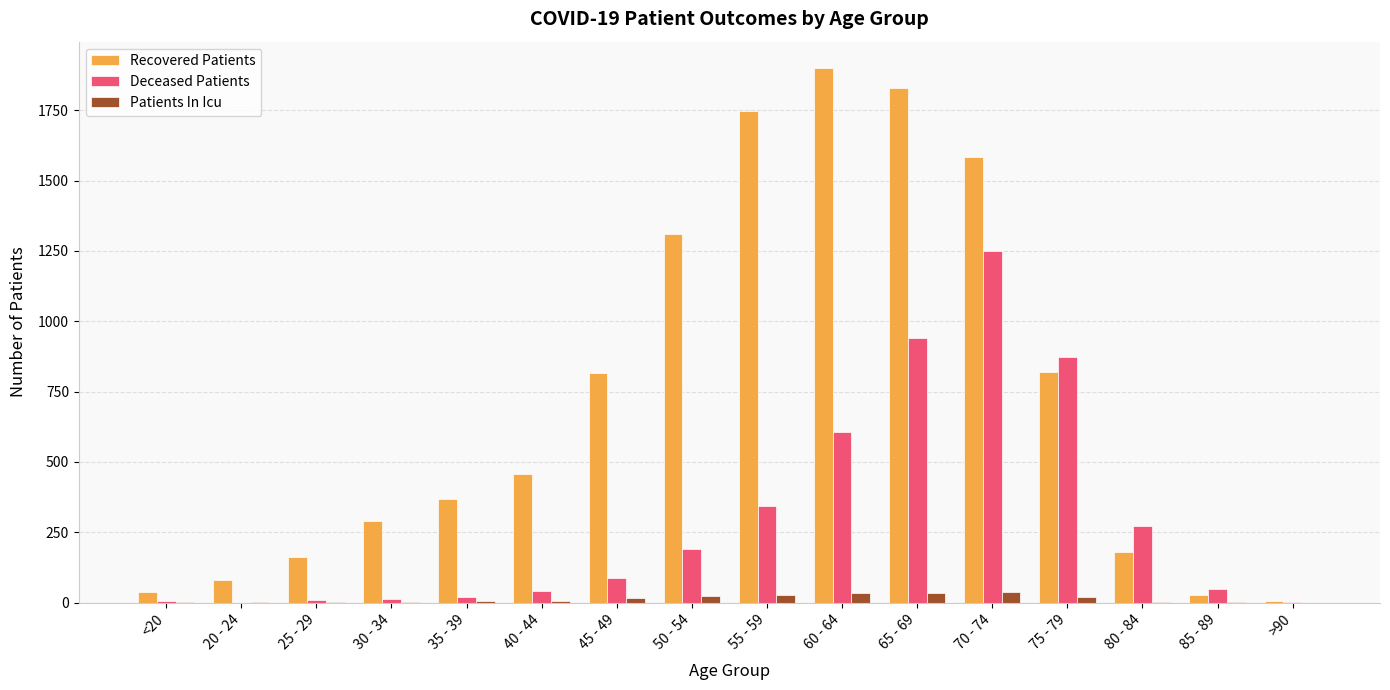

What is the sum of all Deceased Patients values?

4703